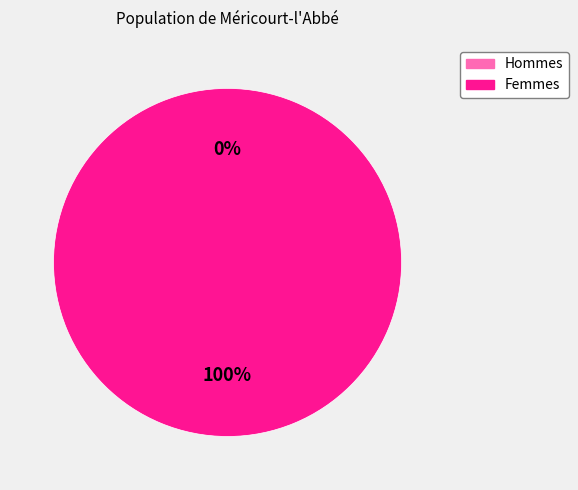

Does 1469120514 account for over 50% of the chart?

Yes